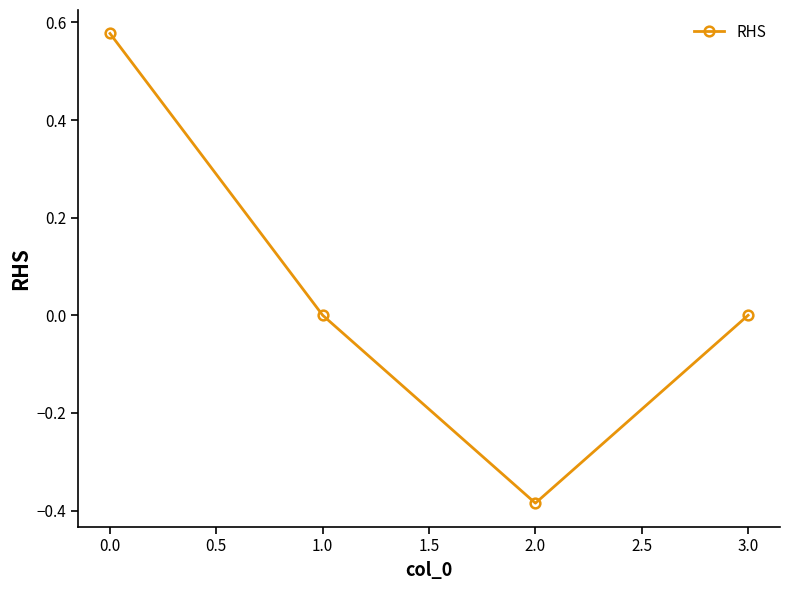

The chart shows a value of 0.0 at 3.0. True or false?

True